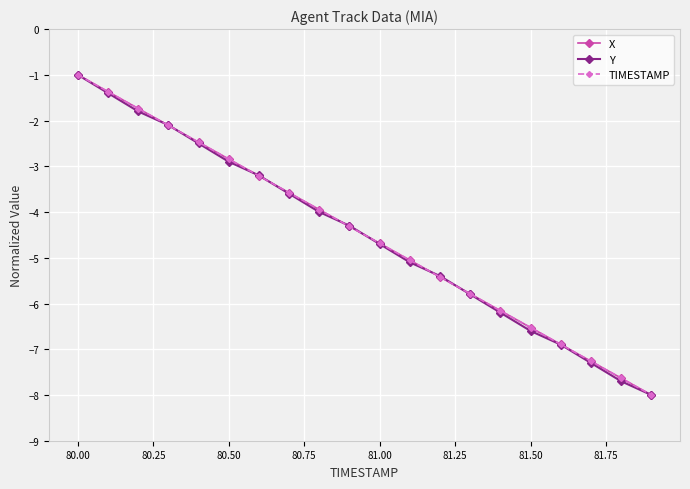

What is the value of the X point at the 3rd from the left?

-1.7